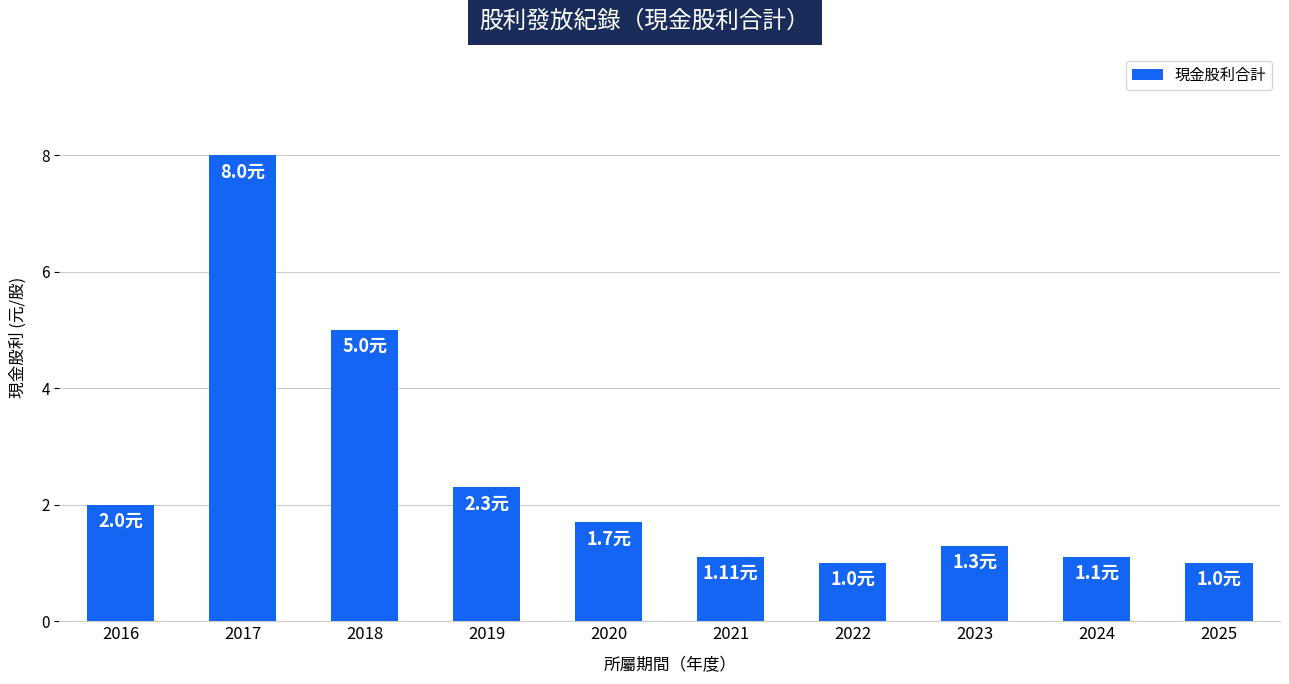

What is the value of the 9th bar from the left?

1.1